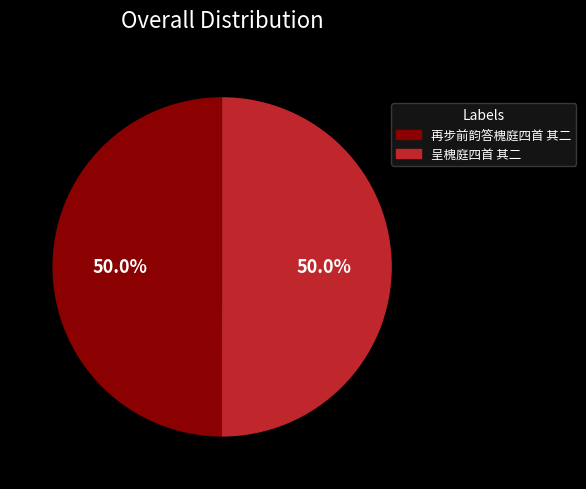

How many slices are in this pie chart?

2